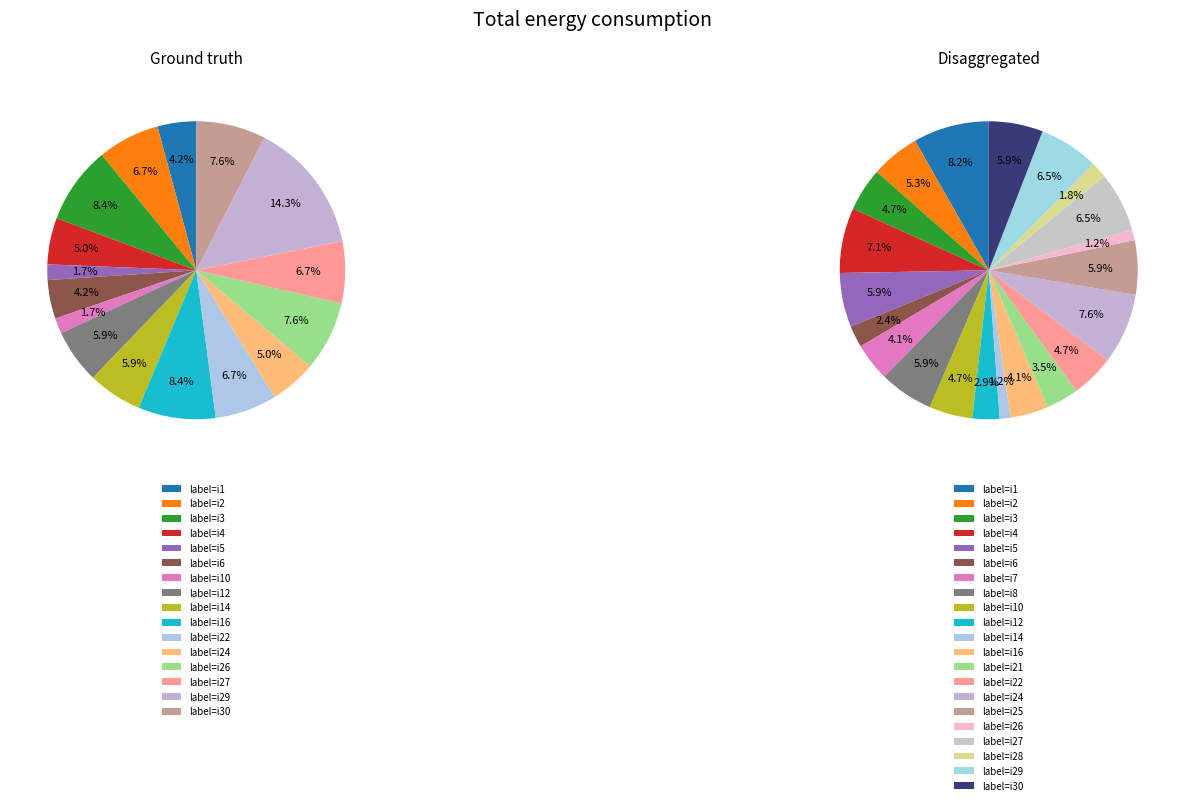

True or false: i27 accounts for 1% of the total.

False